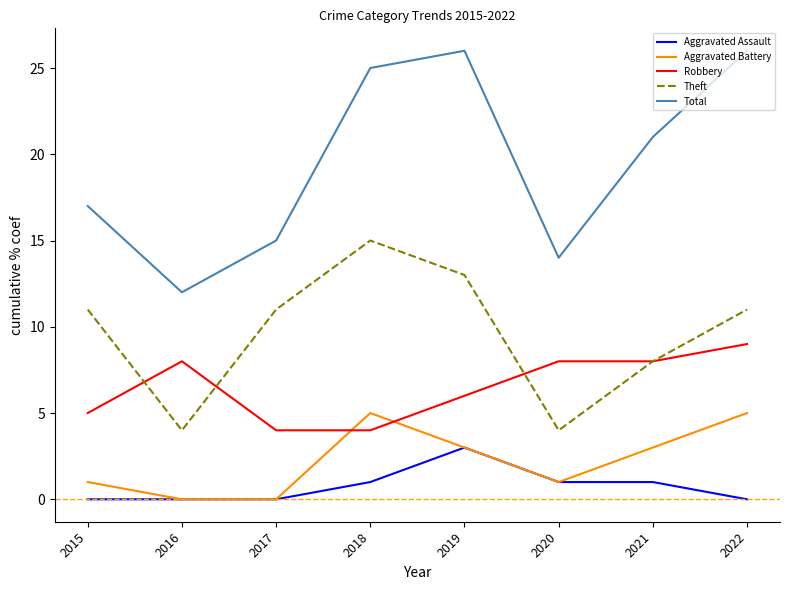

Rank the series by their maximum value, from highest to lowest.

Total, Theft, Robbery, Aggravated Battery, Aggravated Assault